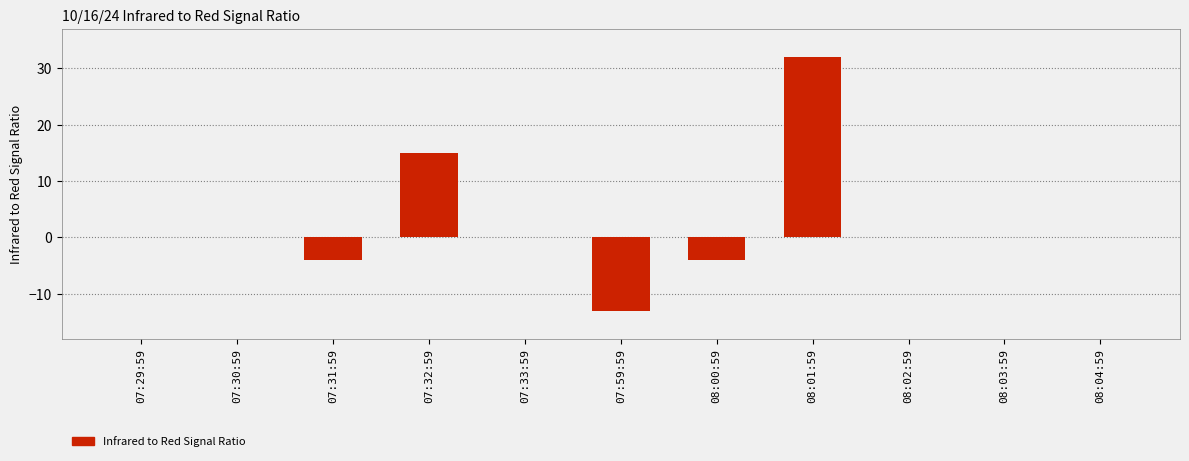

Are the bars grouped side by side (vs. stacked)?

No